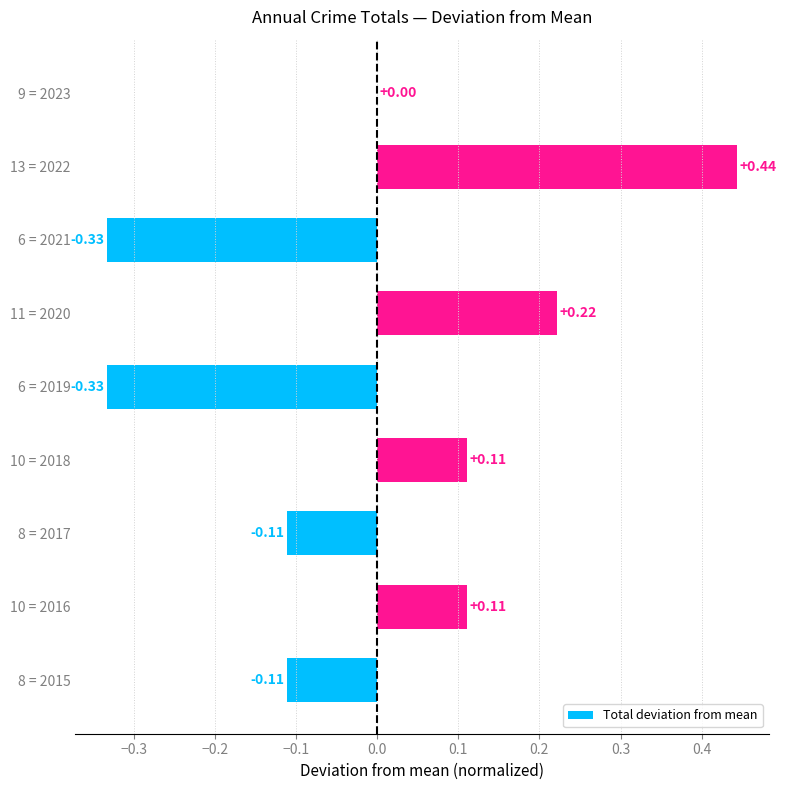

Which has a higher value, 10 = 2018 or 6 = 2019?

10 = 2018